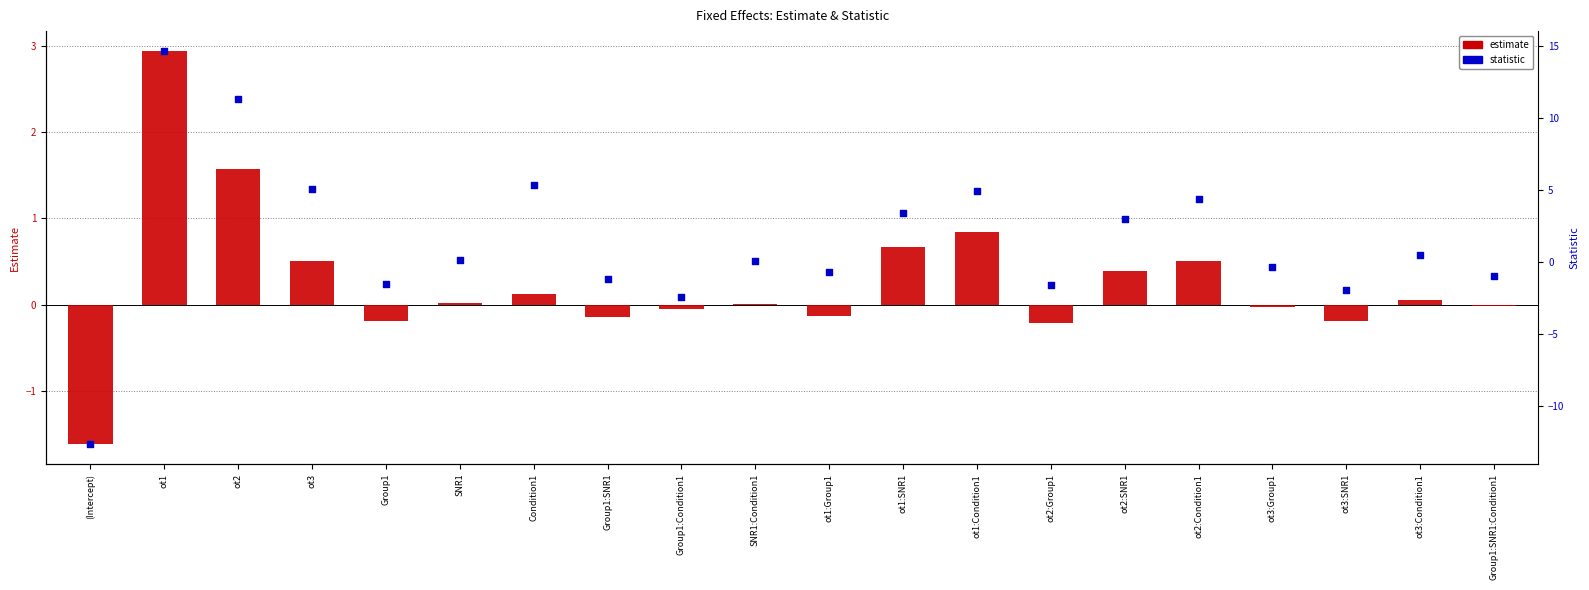

What are all the series names shown in the legend?

estimate, statistic